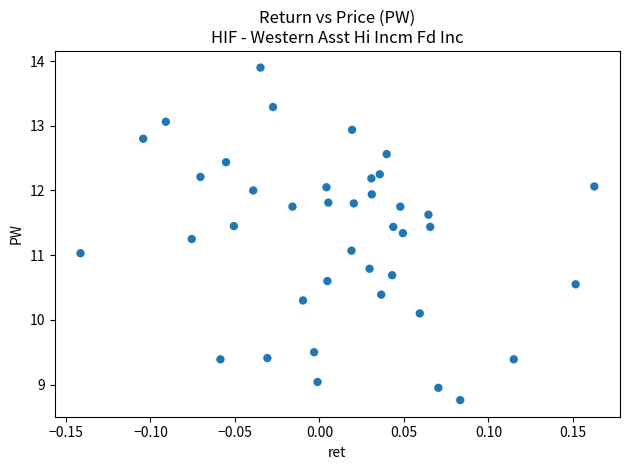

What is the range of X values (max minus min)?

0.3